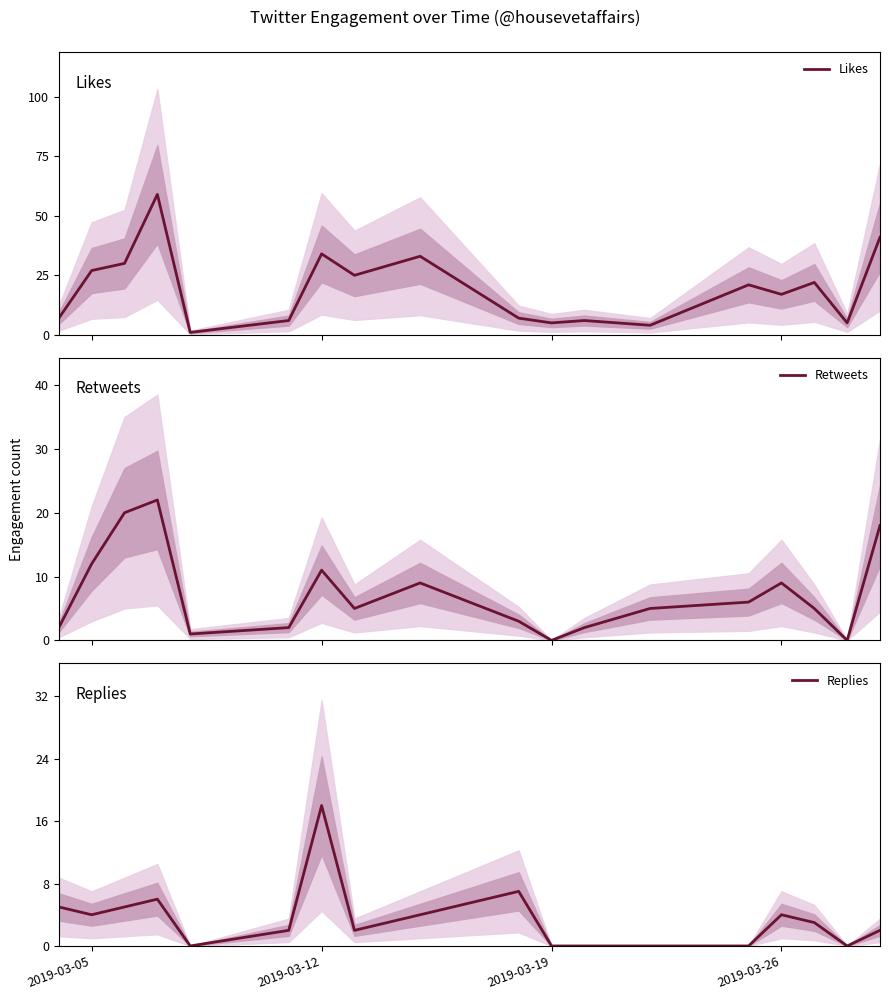

The value of Replies at 2019-03-26 is 1. True or false?

False